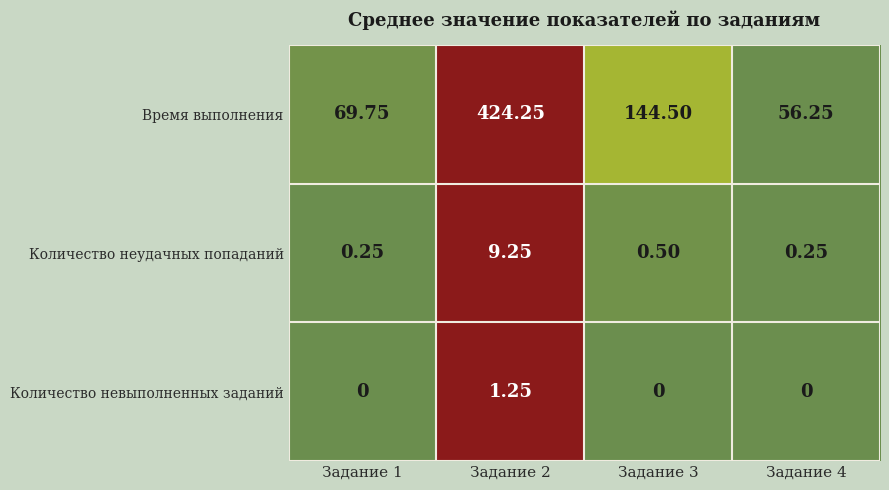

How many values in the Количество невыполненных заданий series exceed 0?

1